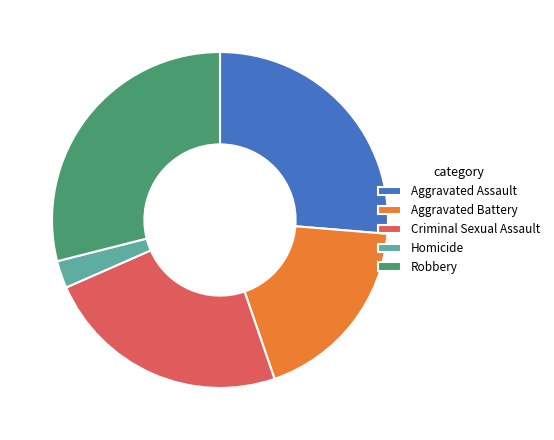

The Robbery slice represents 37% of the pie. True or false?

False